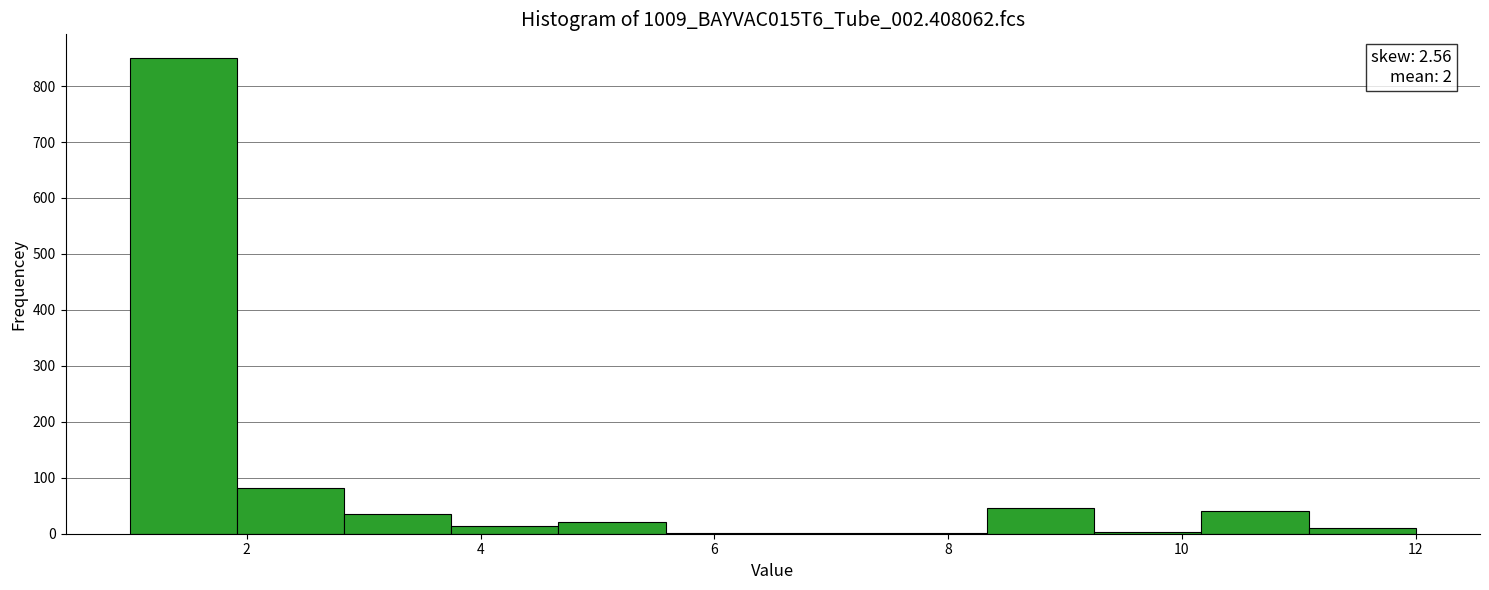

Over which range of the x-axis is the bar tallest?

1.0 to 2.0